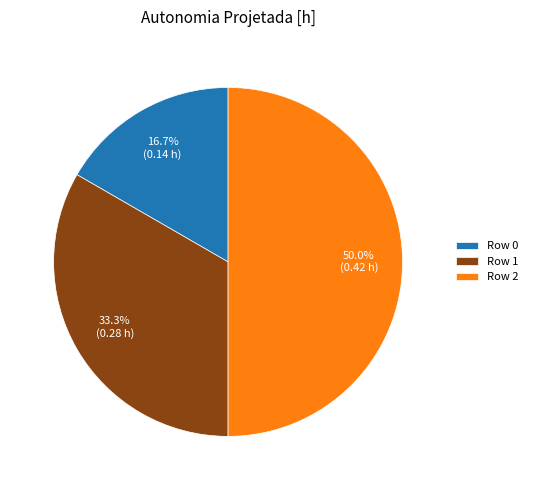

How many slices are in this pie chart?

3